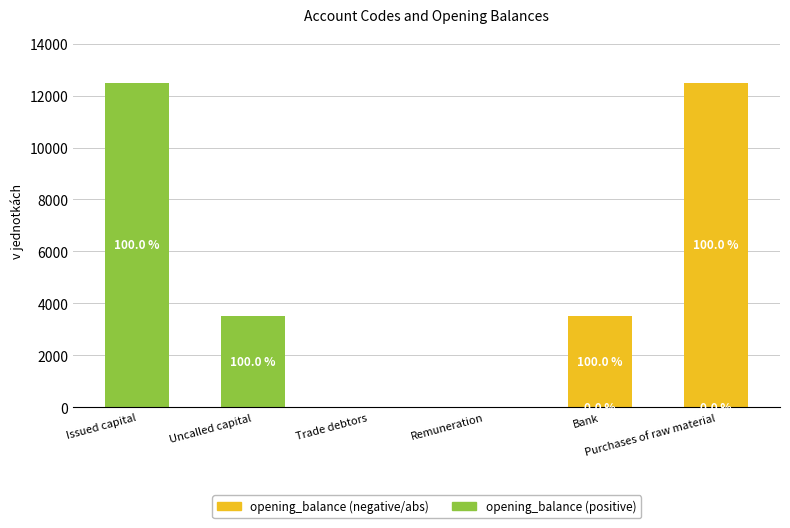

Rank the categories by opening_balance (negative/abs) value from lowest to highest.

Issued capital, Uncalled capital, Trade debtors, Remuneration, Bank, Purchases of raw material